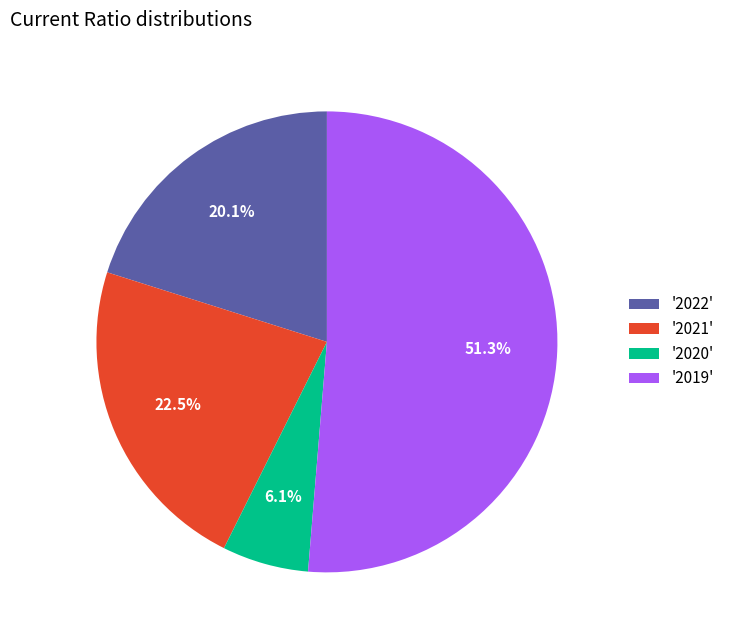

Between '2022' and '2019', which is larger?

'2019'